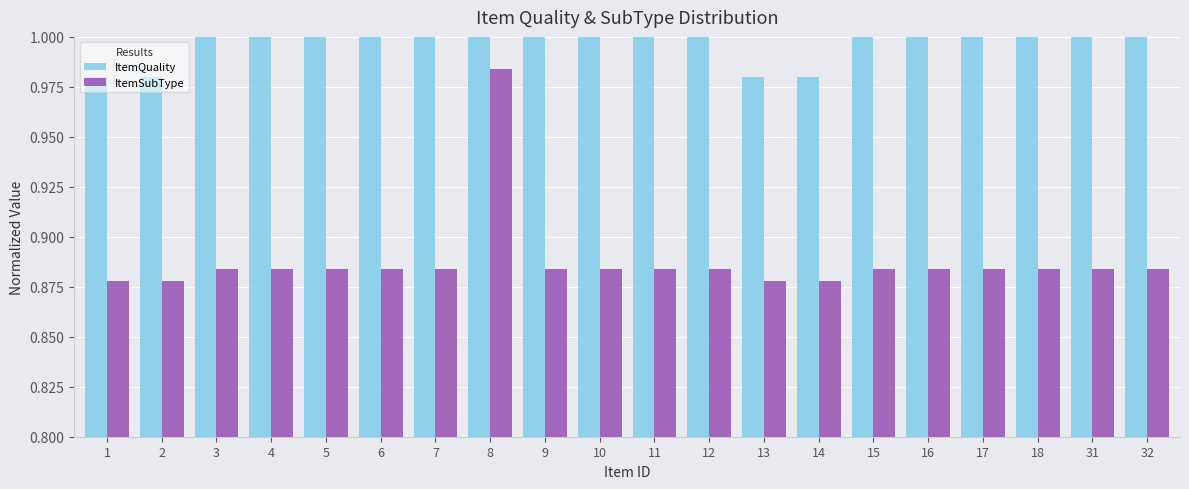

What is the highest value of the ItemSubType series?

1.0